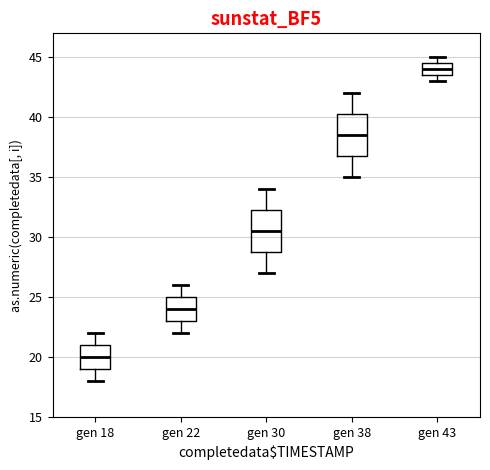

Reading left to right, read every box against the y-axis: the position of its median line, the range the box covers, and the ends of its whiskers. The values are not printed on the chart, so give them approximately, as read against the axis.

gen 18: median 20.0, box 19.0 to 21.0, whiskers 18.0 to 22.0
gen 22: median 24.0, box 23.0 to 25.0, whiskers 22.0 to 26.0
gen 30: median 30.5, box 29.0 to 32.5, whiskers 27.0 to 34.0
gen 38: median 38.5, box 37.0 to 40.5, whiskers 35.0 to 42.0
gen 43: median 44.0, box 43.5 to 44.5, whiskers 43.0 to 45.0